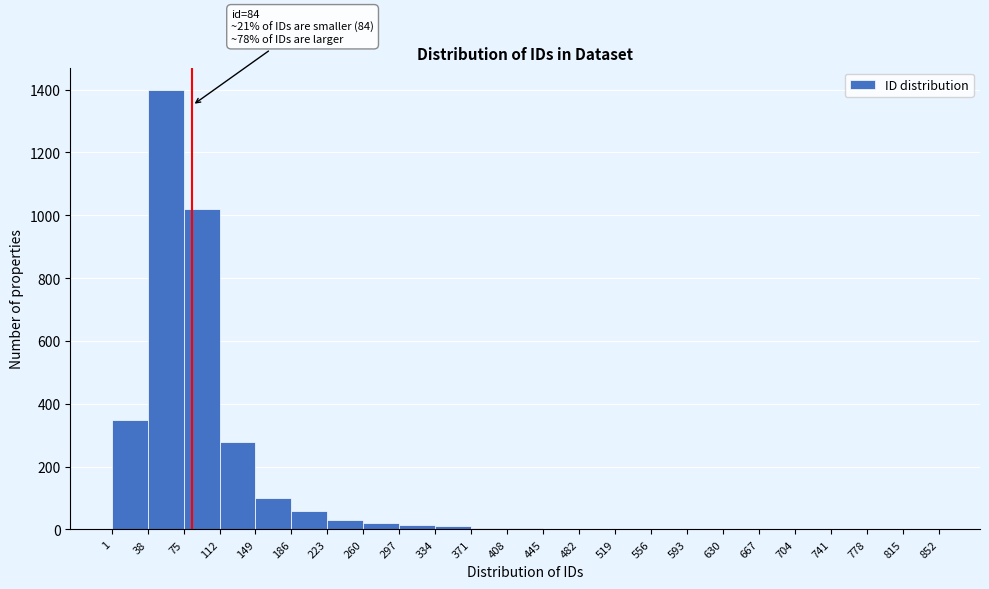

Which range on the x-axis has the tallest bar?

38 to 75